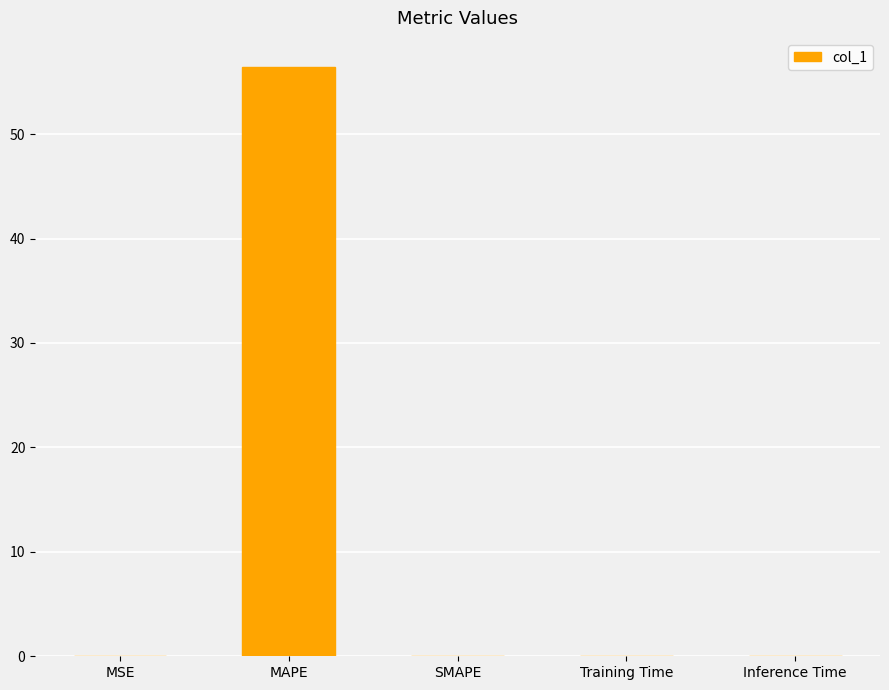

The chart shows a value of 0.0 at SMAPE. True or false?

True